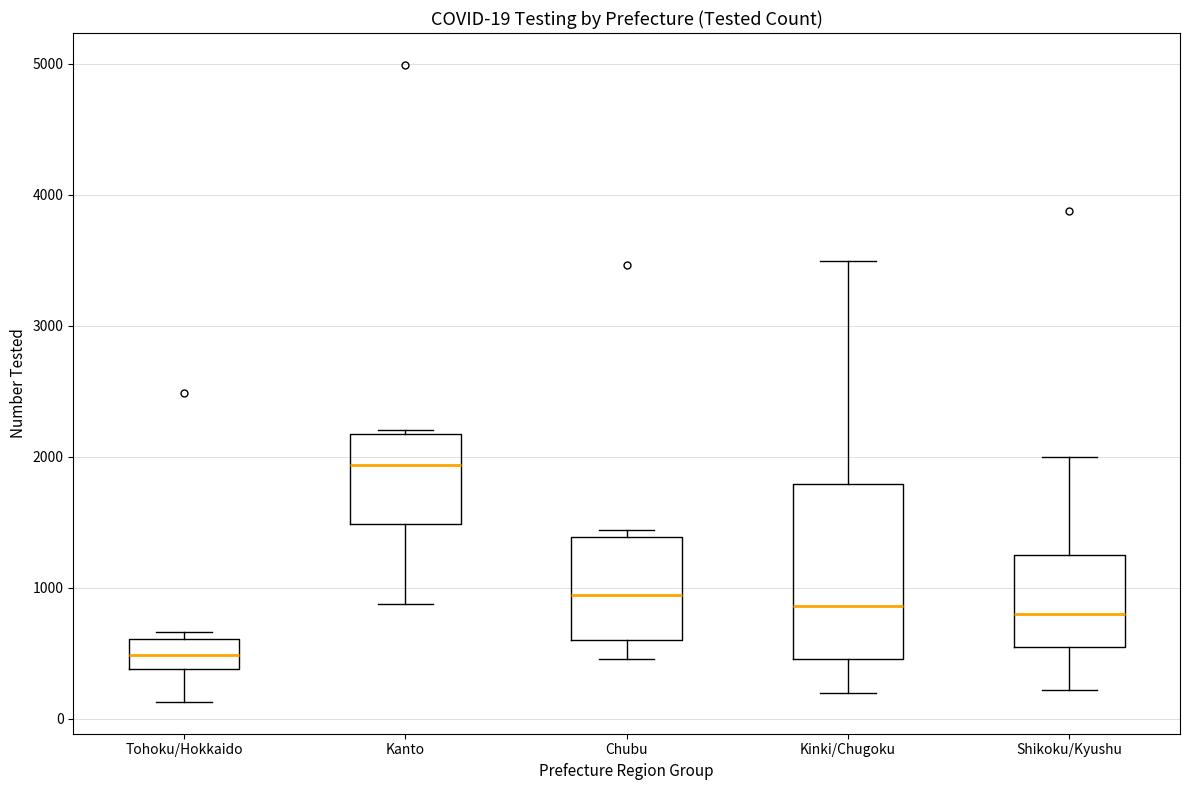

Which box is the tallest, from its lower edge to its upper edge?

Kinki/Chugoku